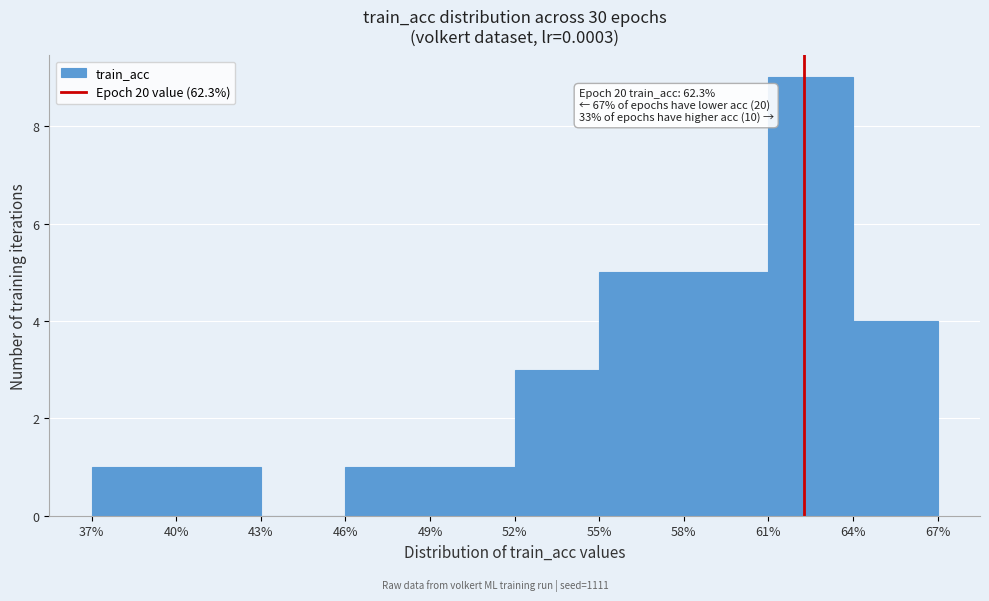

Over which range of the x-axis is the bar tallest?

61% to 64%